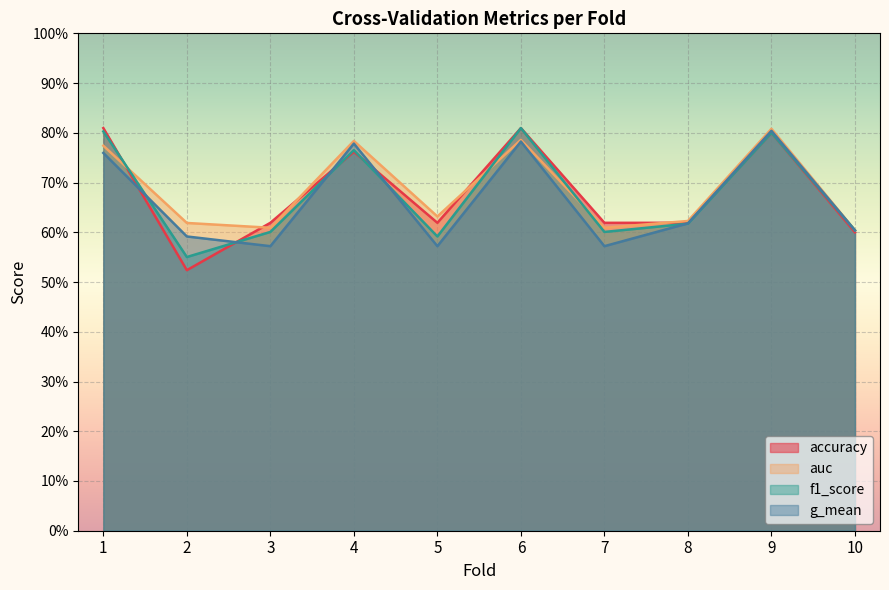

What is the highest value of the auc series?

0.8